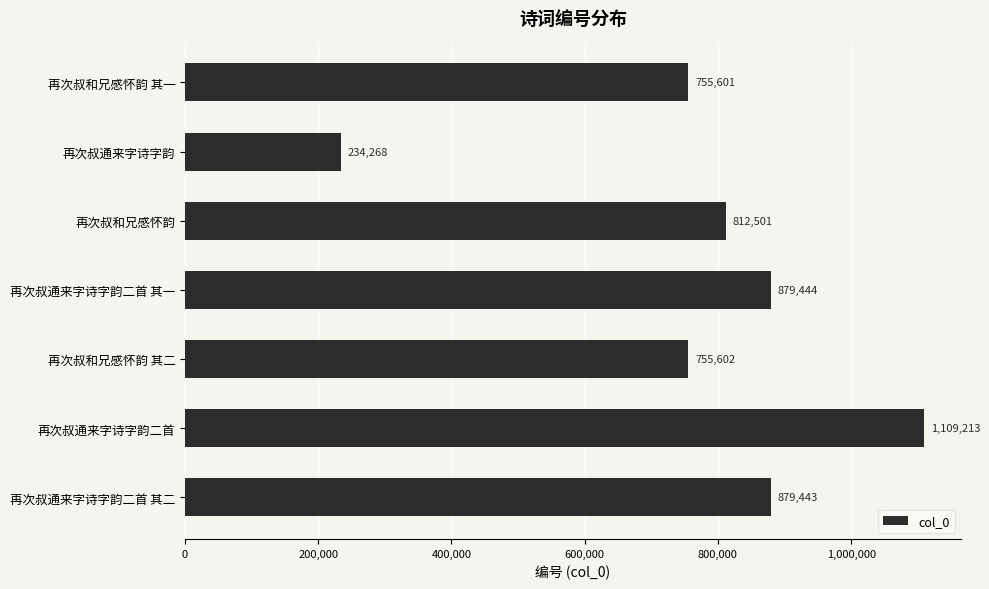

What position from the bottom is 再次叔通来字诗字韵二首 其二?

1